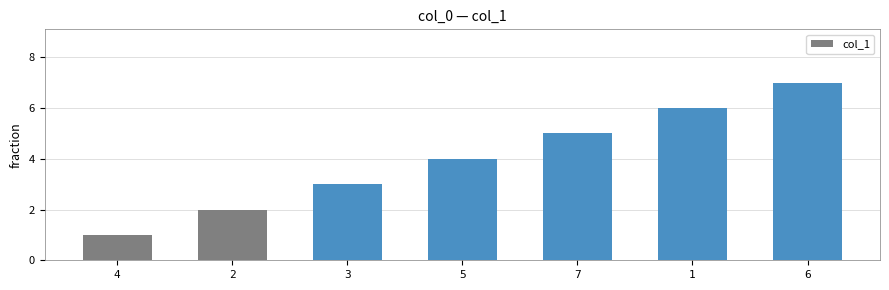

What is the minimum value shown in the chart?

1